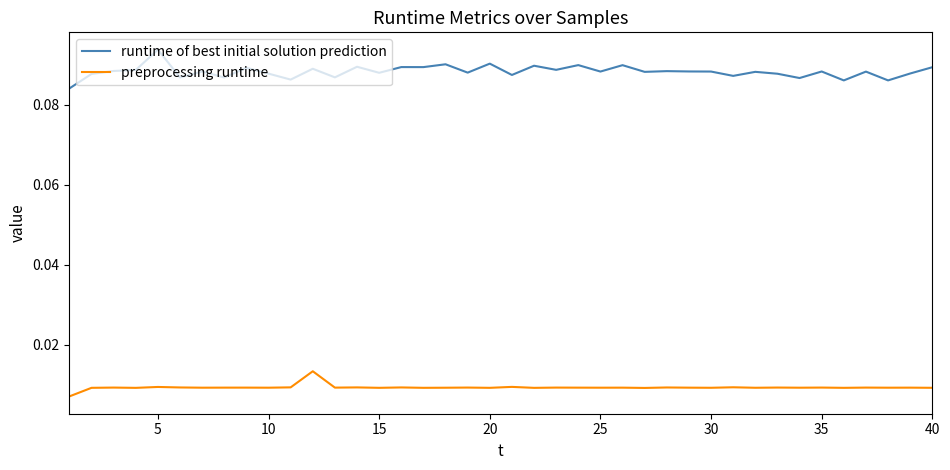

What are all the series names shown in the legend?

runtime of best initial solution prediction, preprocessing runtime